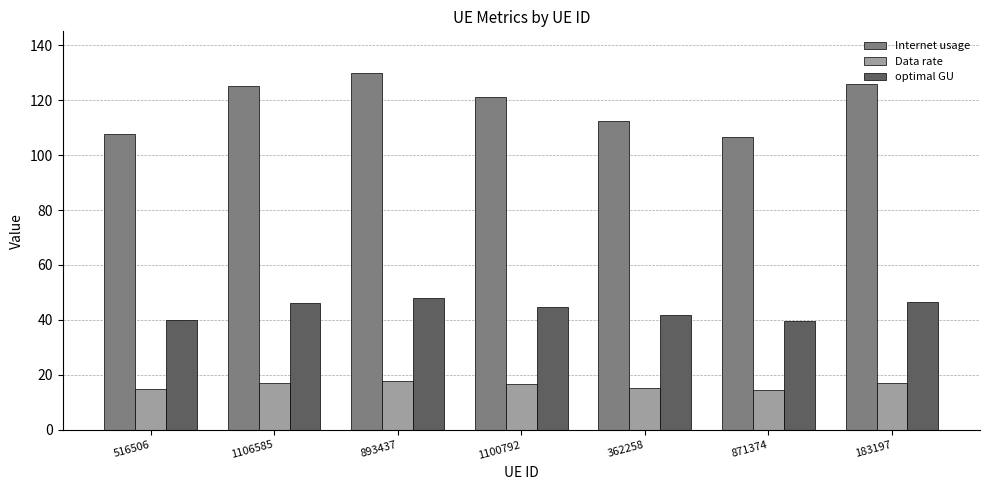

At which label is Internet usage closest to 118?

1100792